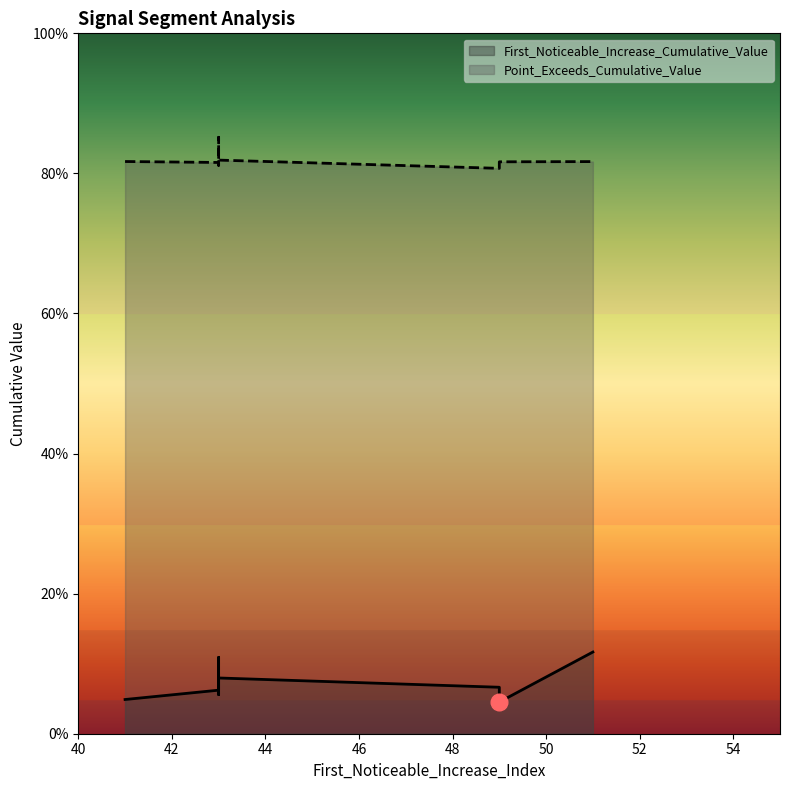

Reading right to left, list all the values displayed in this chart.

First_Noticeable_Increase_Cumulative_Value: 0.1	0.1	0.1	0.1	0.1	0.0	0.1	0.0	0.1	0.1
Point_Exceeds_Cumulative_Value: 0.8	0.8	0.9	0.8	0.8	0.8	0.8	0.8	0.8	0.8